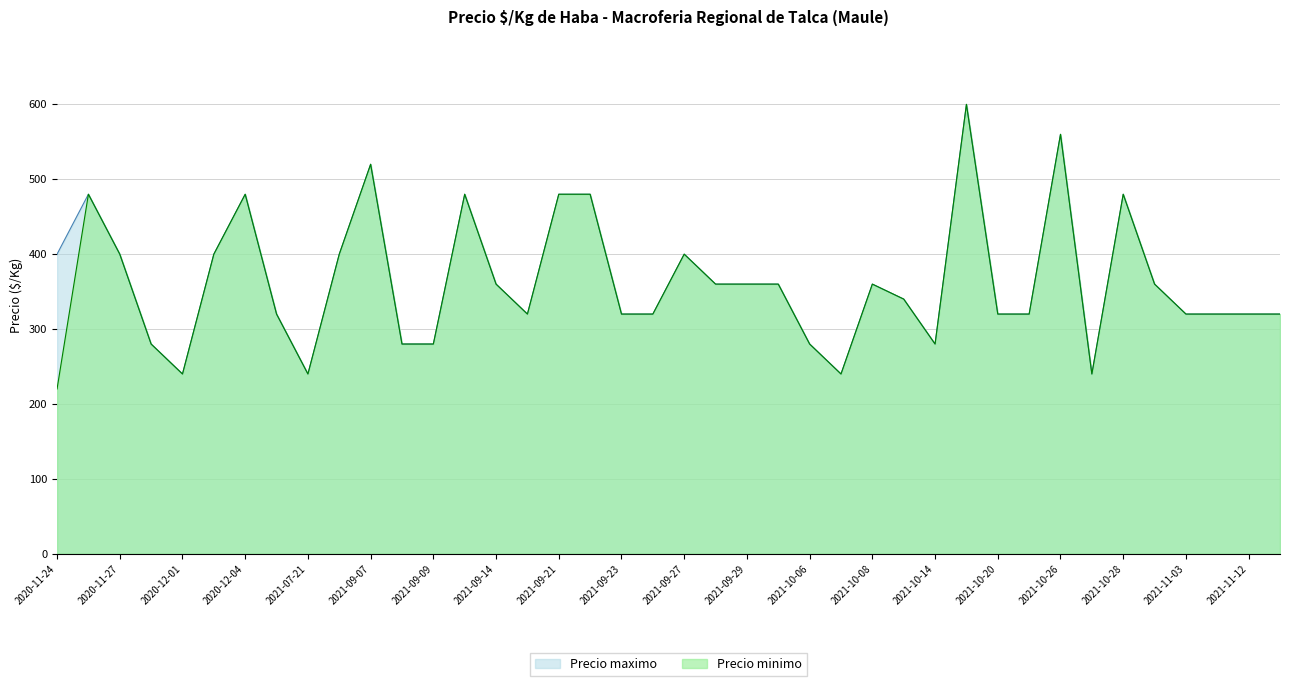

What is the difference between the second highest and minimum values in the Precio minimo series?

340